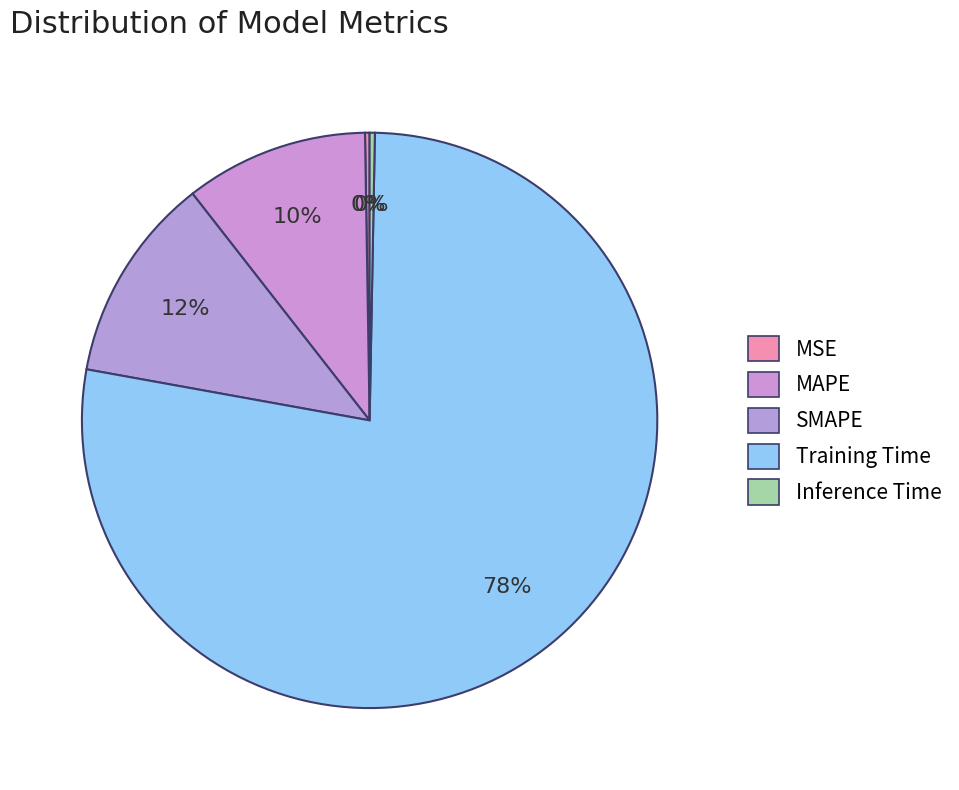

Combined, do SMAPE and Training Time account for over 50%?

Yes